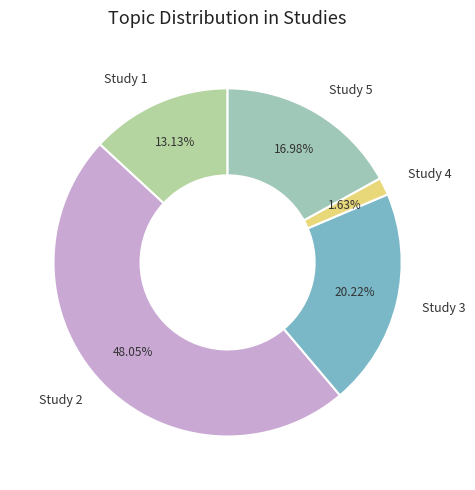

What percentage is NOT represented by Study 3?

79.8%